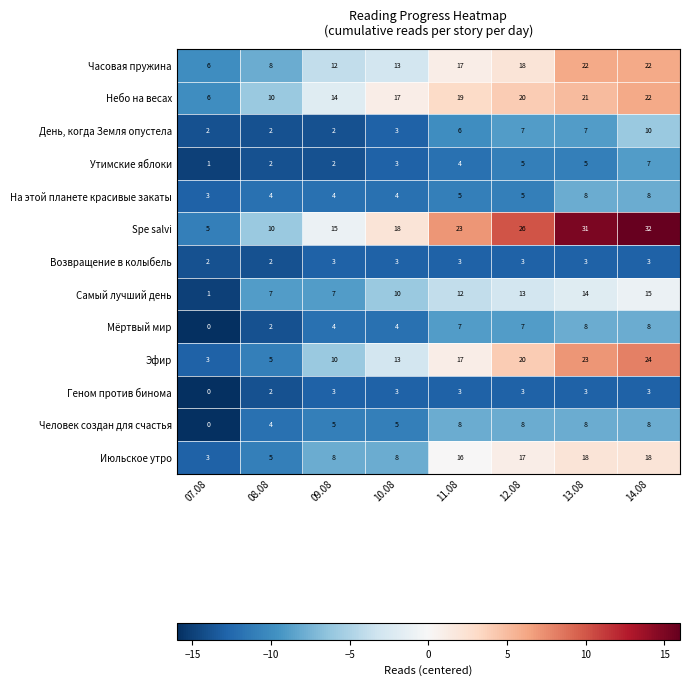

How many data points does each series have?

8